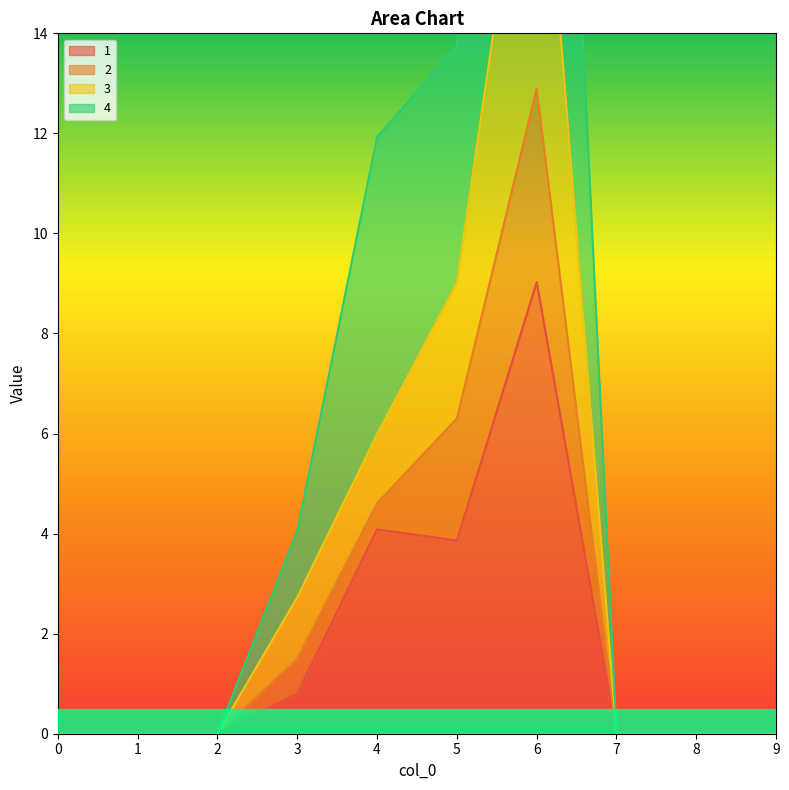

Which series has the largest total across all categories?

4